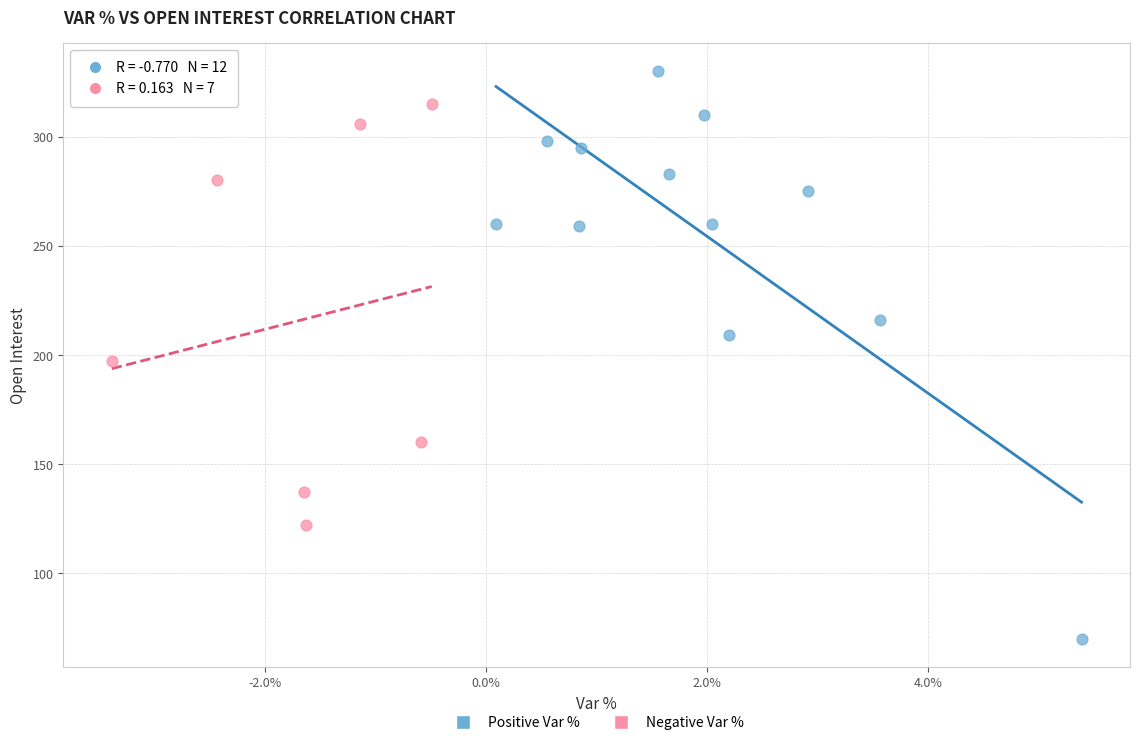

Which series has the widest spread of Y values?

Positive Var %